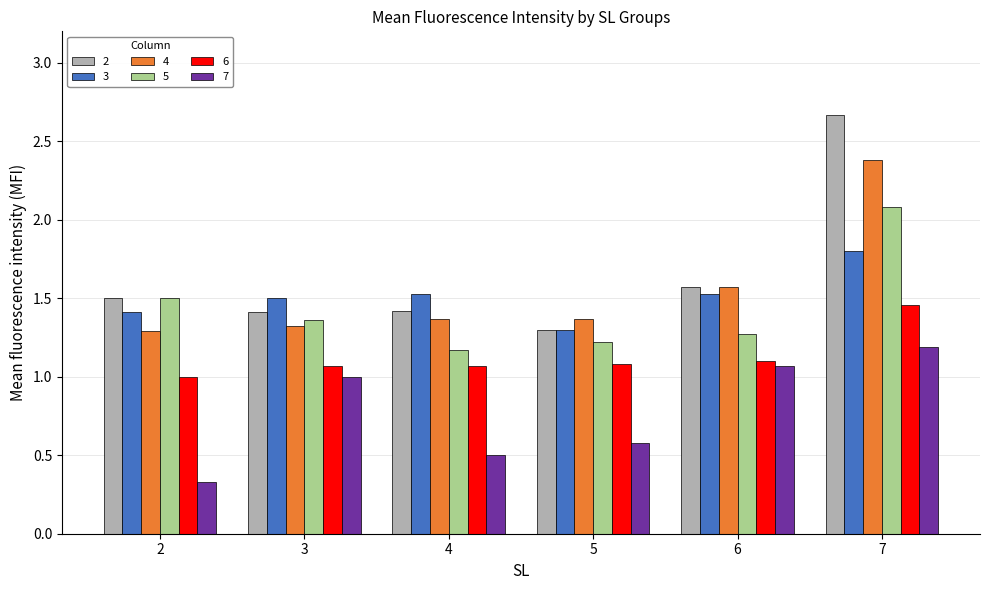

What is the difference between the highest and lowest values at 6?

0.5